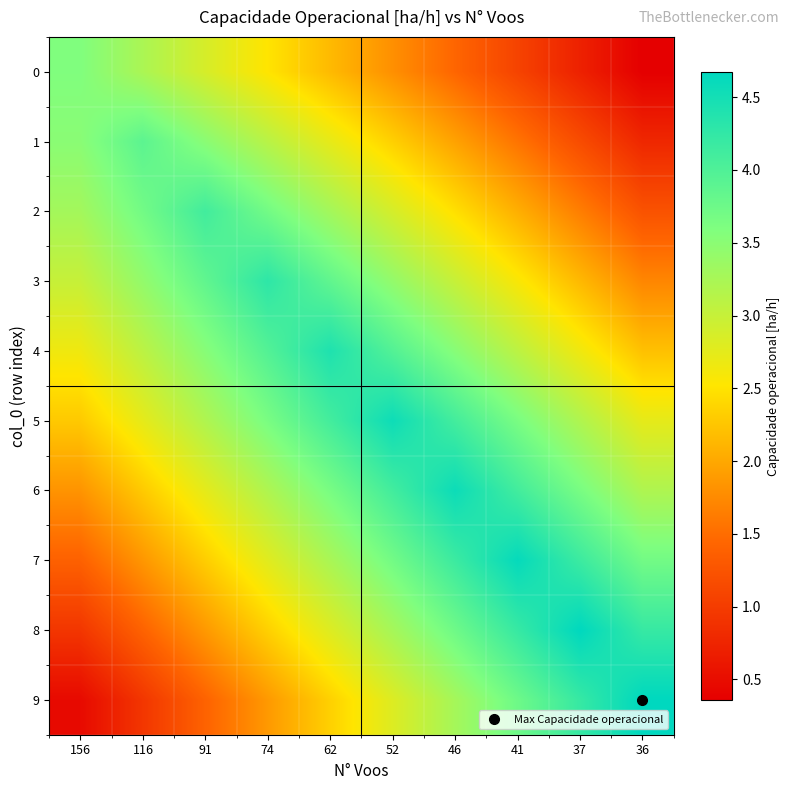

Which series changed the most between 52 and 36?

9